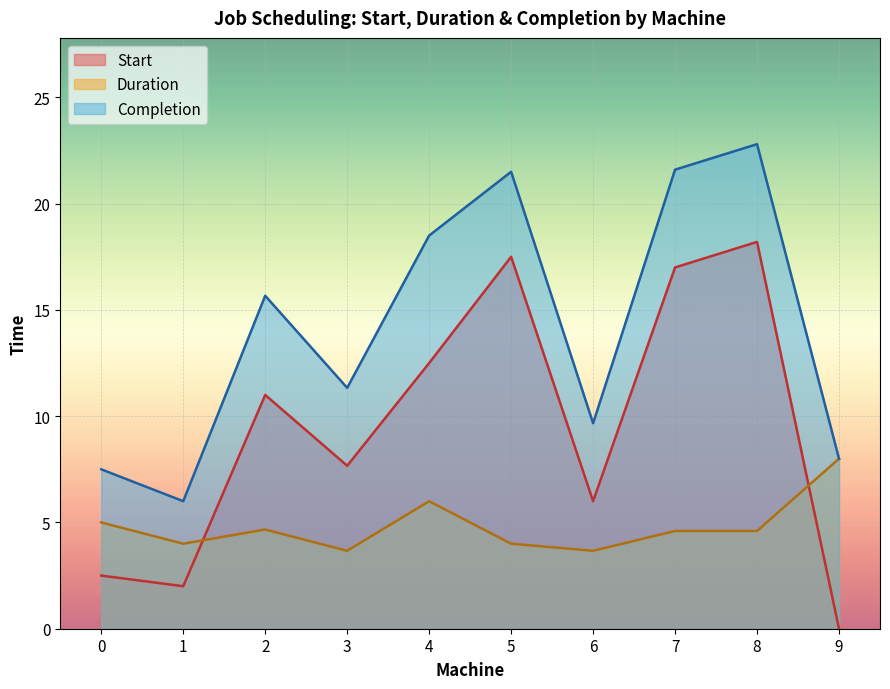

What is the maximum value shown in the chart?

22.8